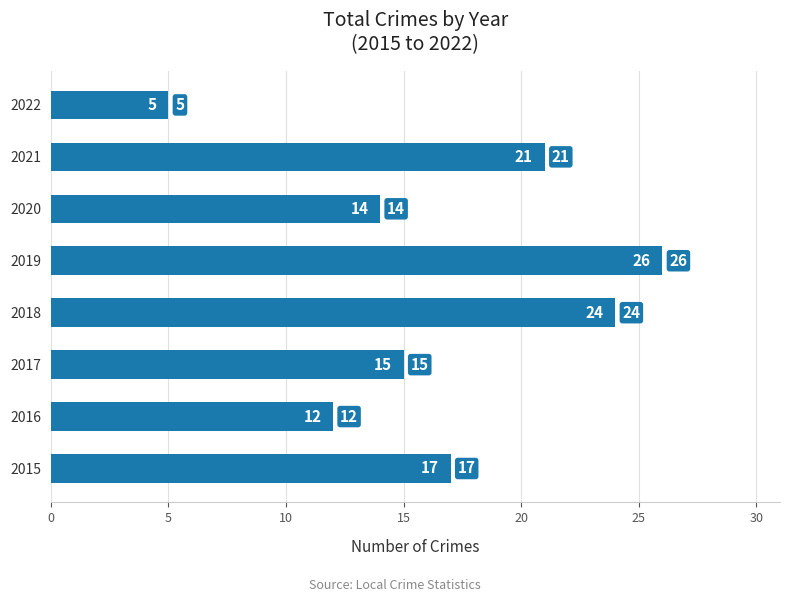

Which label corresponds to the smallest value in the chart?

2022